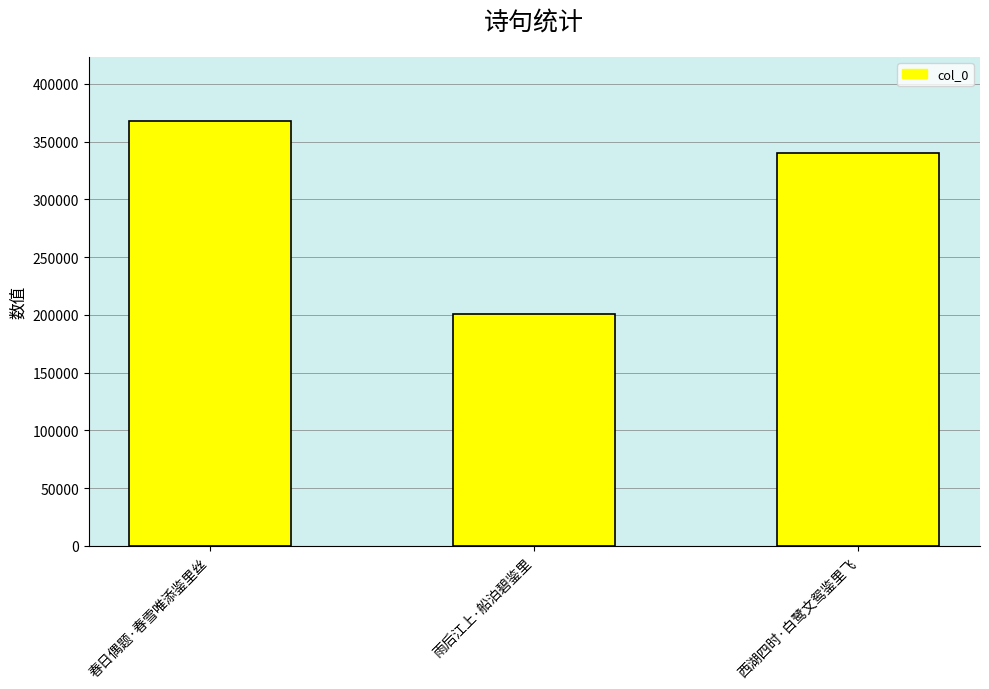

What is the ratio of the value at 西湖四时·白鹭文鸳鉴里飞 to the value at 春日偶题·春雪唯添鉴里丝?

0.9